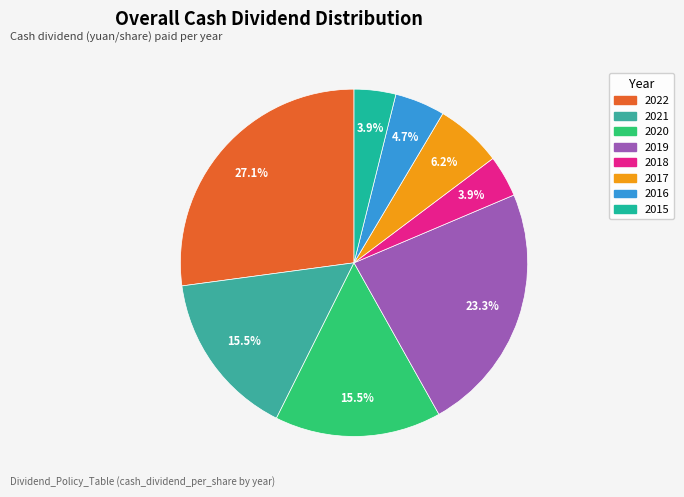

Is the sum of 2015 and 2018 greater than half?

No